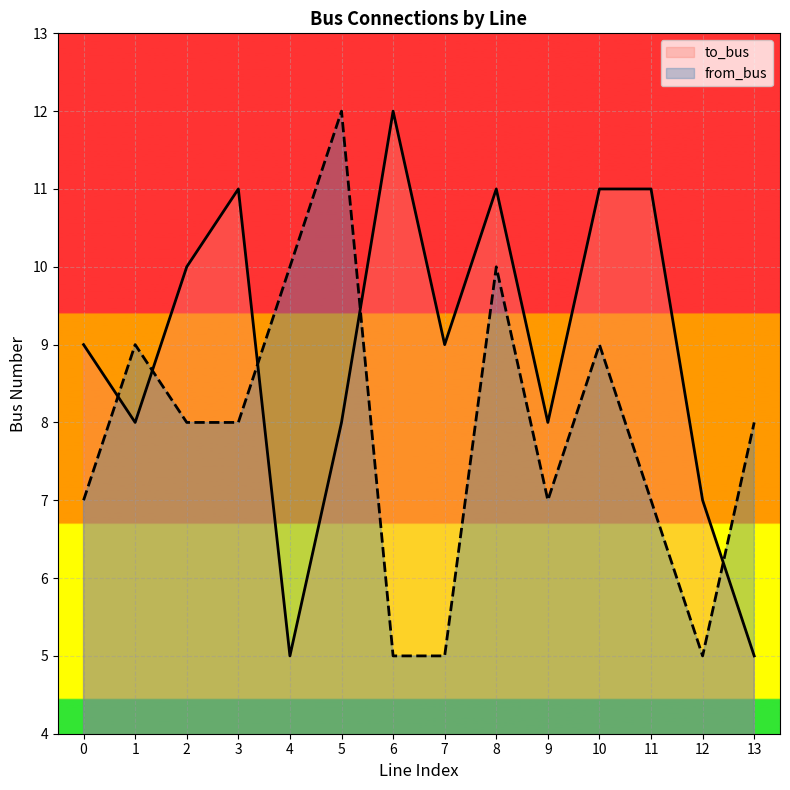

What value does the to_bus series have at 10?

11